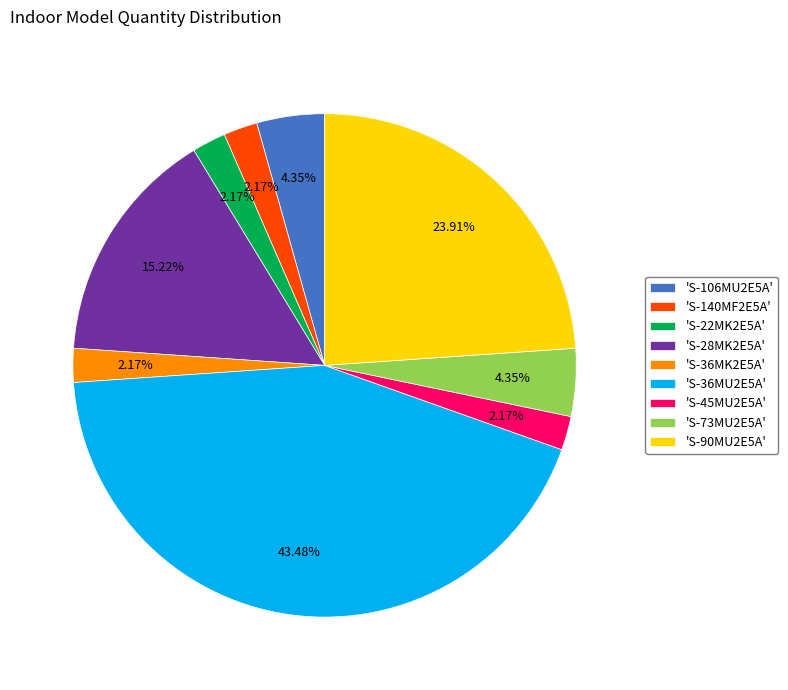

Does any single category account for the majority?

No